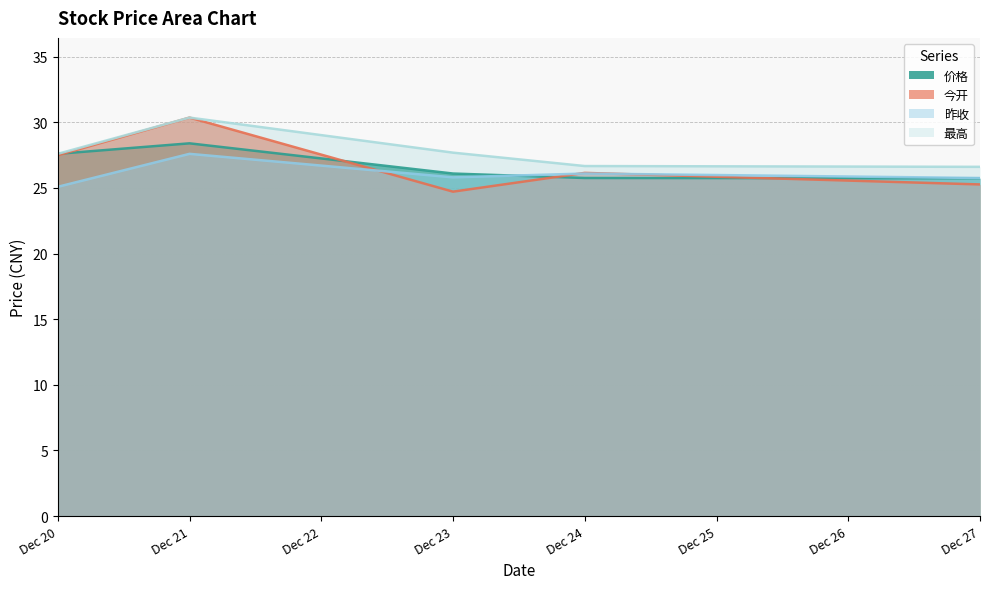

The 昨收 series shows 42.6 at Dec 20. True or false?

False